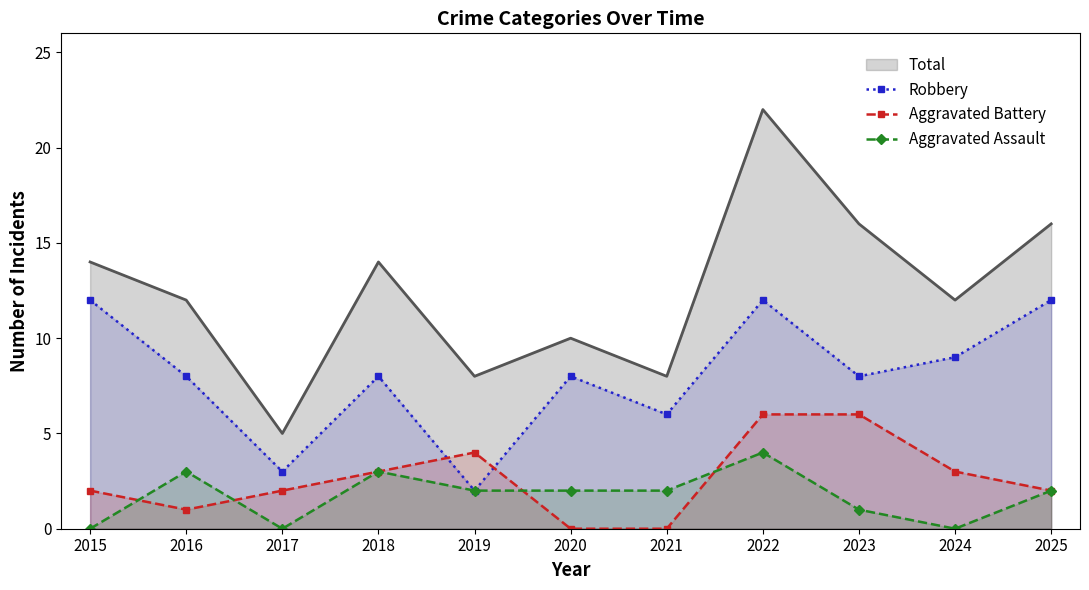

What is the difference between the maximum and second lowest values in the Aggravated Assault series?

4